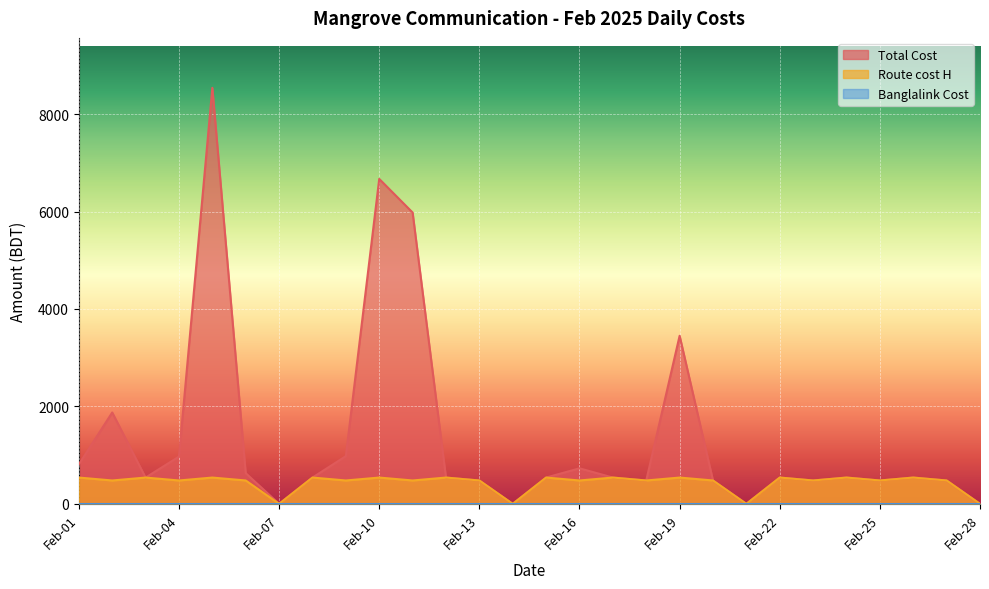

Reading left to right, extract all data points from this chart.

Total Cost: Feb-01=810	Feb-02=1875	Feb-03=540	Feb-04=970	Feb-05=8540	Feb-06=630	Feb-07=0	Feb-08=540	Feb-09=980	Feb-10=6670	Feb-11=5980	Feb-12=540	Feb-13=480	Feb-14=0	Feb-15=540	Feb-16=730	Feb-17=540	Feb-18=480	Feb-19=3450	Feb-20=480	Feb-21=0	Feb-22=540	Feb-23=480	Feb-24=540	Feb-25=480	Feb-26=540	Feb-27=480	Feb-28=0
Route cost H: Feb-01=540	Feb-02=480	Feb-03=540	Feb-04=480	Feb-05=540	Feb-06=480	Feb-07=0	Feb-08=540	Feb-09=480	Feb-10=540	Feb-11=480	Feb-12=540	Feb-13=480	Feb-14=0	Feb-15=540	Feb-16=480	Feb-17=540	Feb-18=480	Feb-19=540	Feb-20=480	Feb-21=0	Feb-22=540	Feb-23=480	Feb-24=540	Feb-25=480	Feb-26=540	Feb-27=480	Feb-28=0